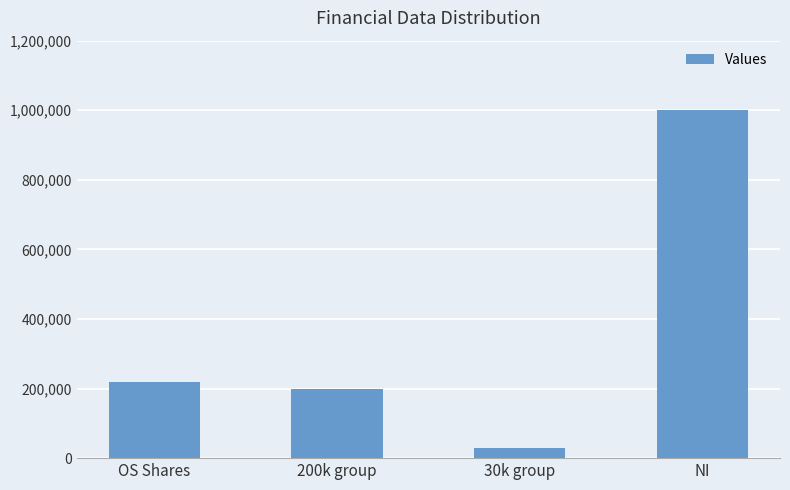

What position from the right is 200k group?

3